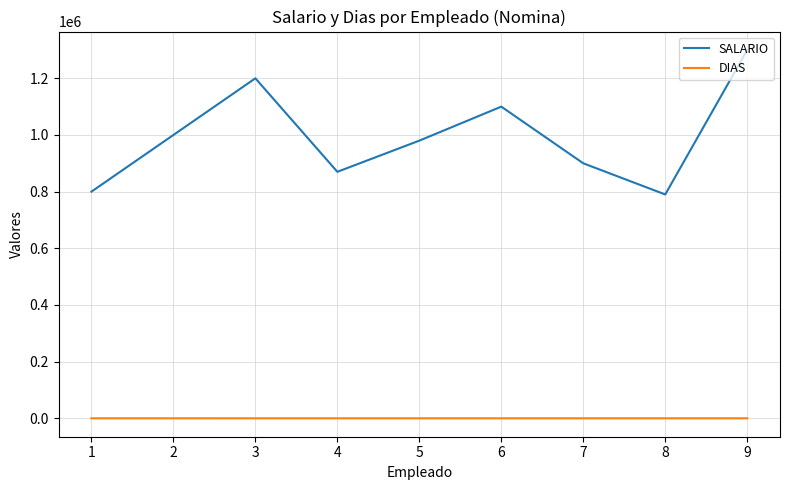

At 7, list the series in order from largest to smallest.

SALARIO, DIAS